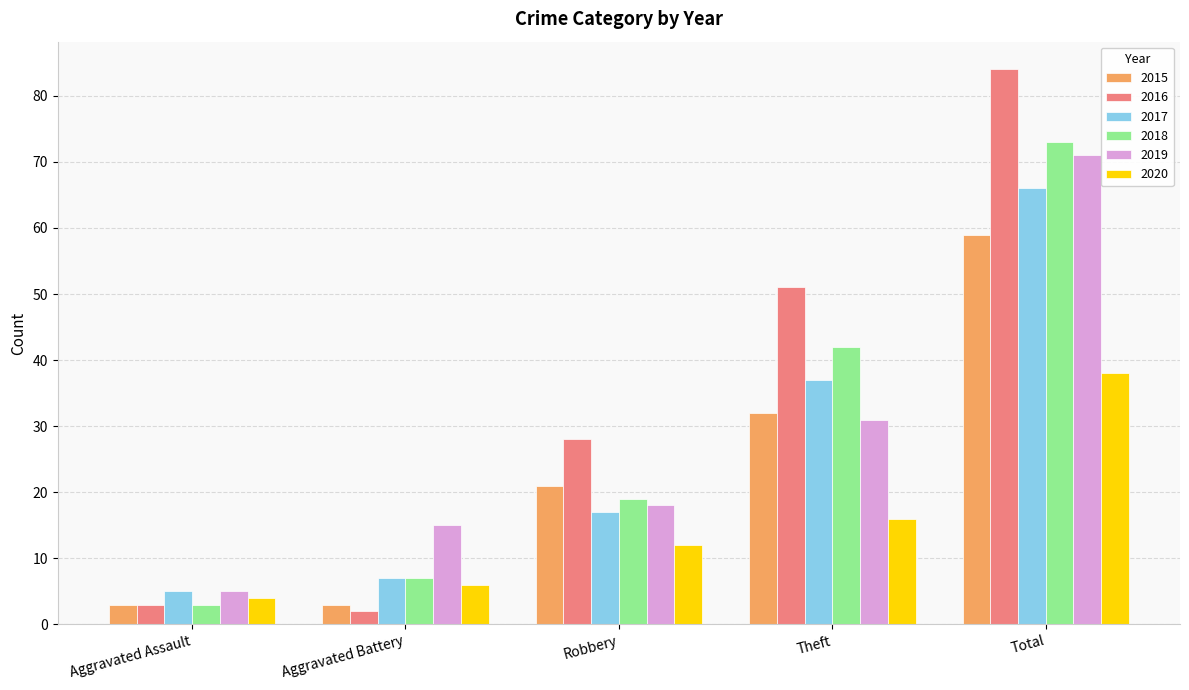

What is the average value of the 2020 series?

15